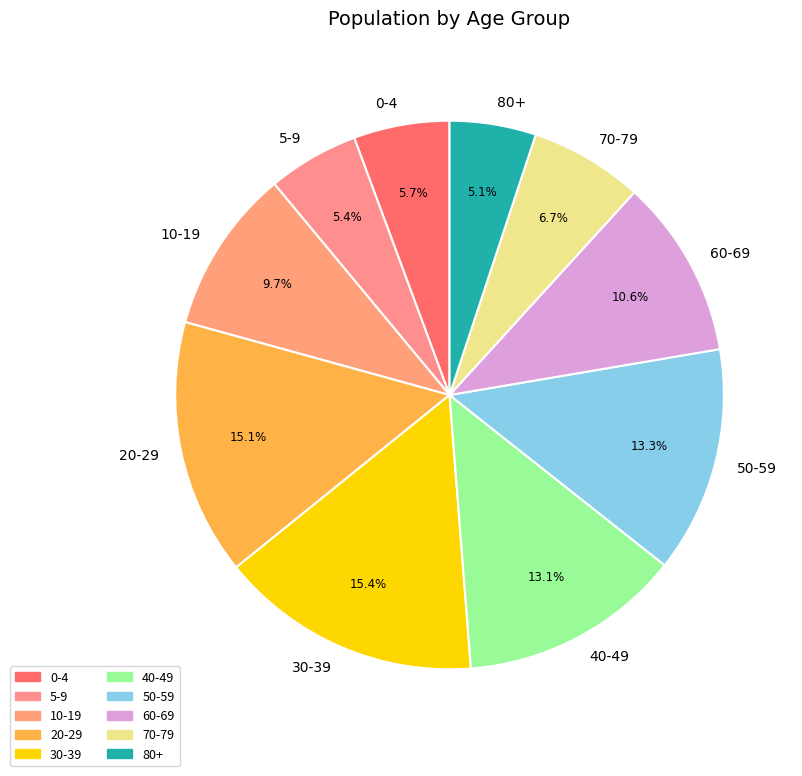

Does any single category account for the majority?

No